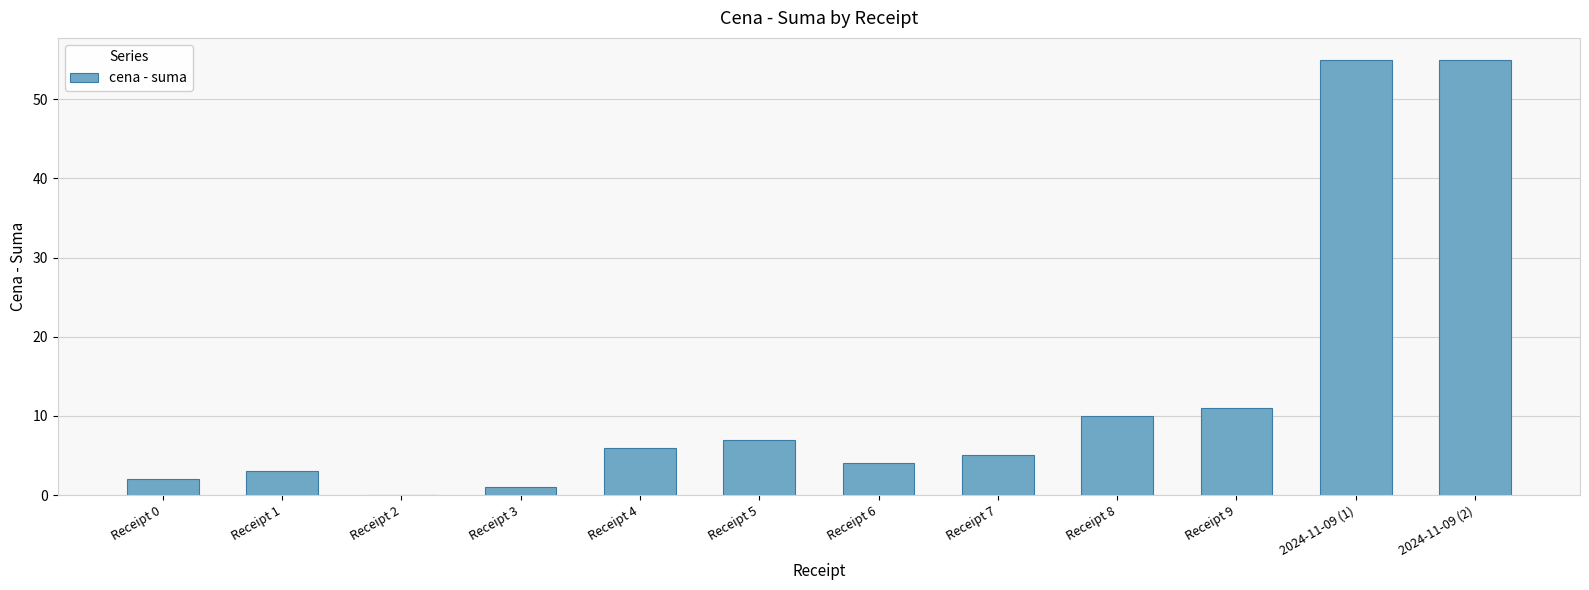

How many distinct data groups are displayed?

1